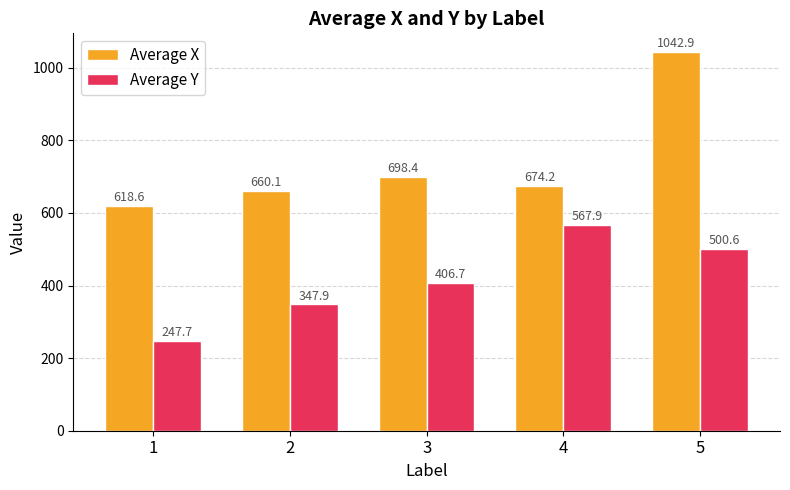

List the series in order of their overall mean, lowest first.

Average Y, Average X